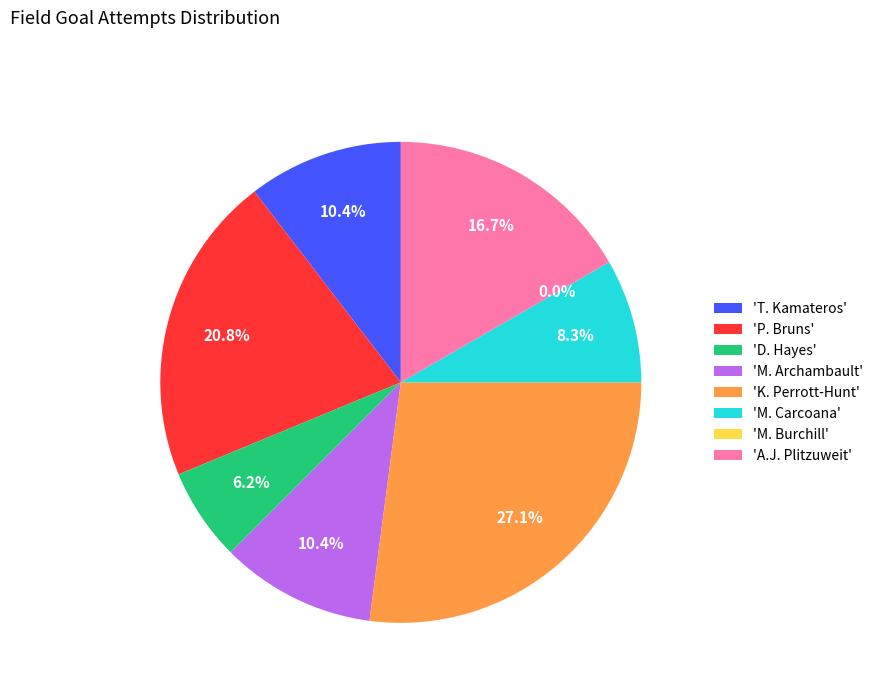

To the nearest percent, what is the combined percentage of D. Hayes and K. Perrott-Hunt?

33%